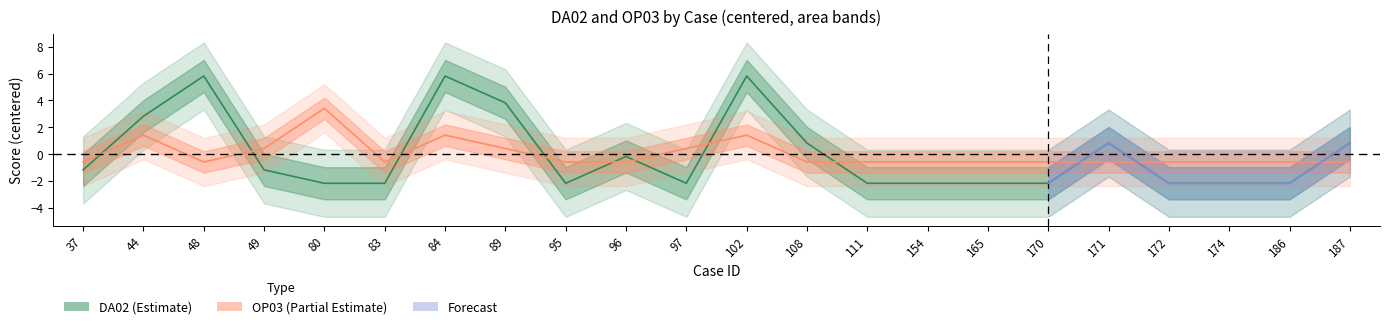

Is the value of DA02 at 102 greater than the value of OP03 at 37?

Yes